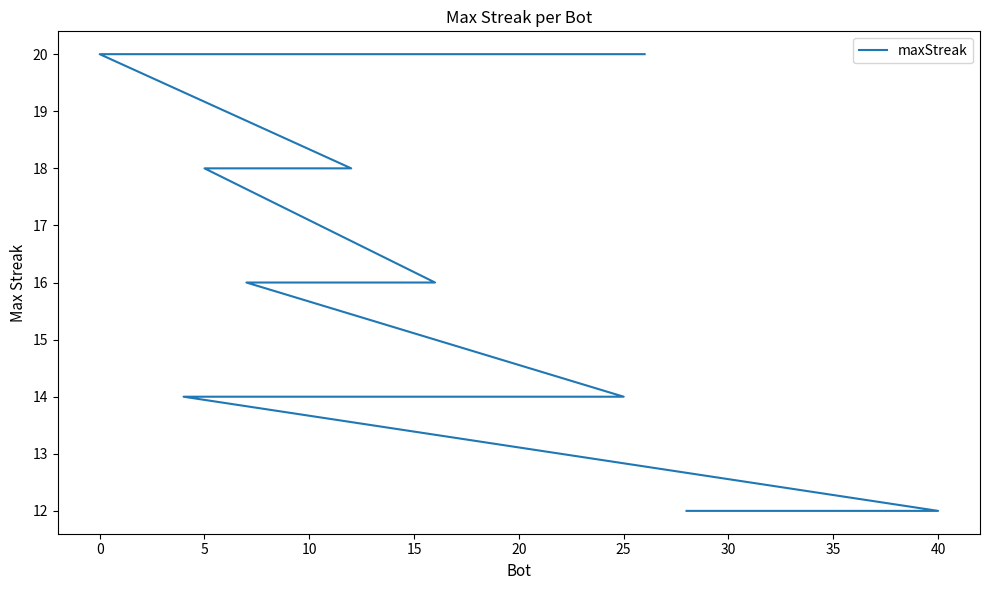

Reading left to right, extract all data points from this chart.

20	20	18	18	18	16	16	16	16	16	14	14	14	14	12	12	12	12	12	12